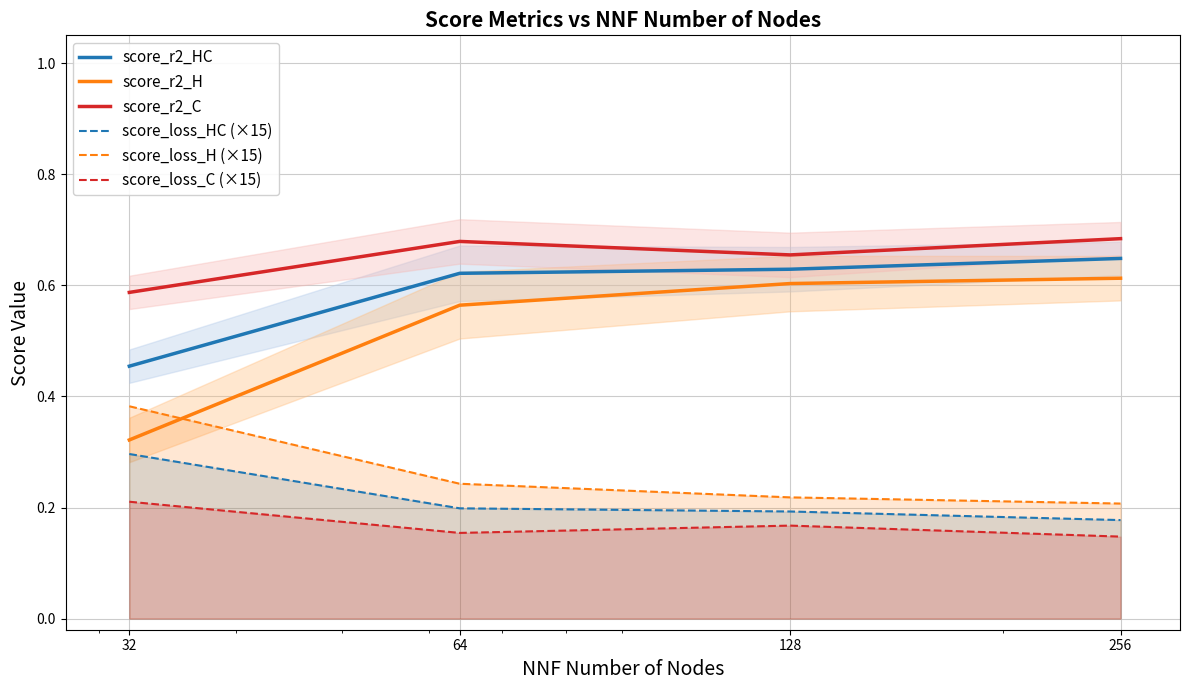

True or false: score_r2_H and score_loss_HC (×15) cross at least once.

False